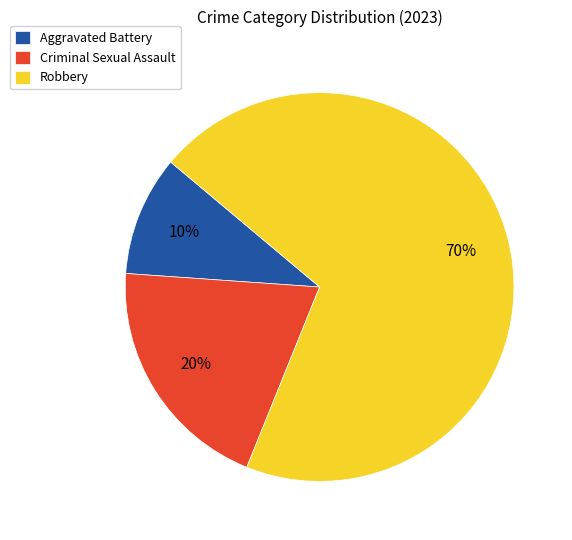

To the nearest percent, what is the combined percentage of Robbery and Aggravated Battery?

80%